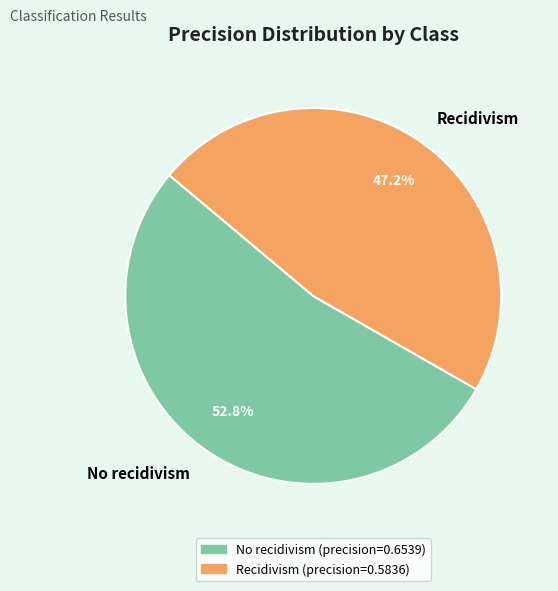

Is it true that Recidivism is 32% of the pie?

False